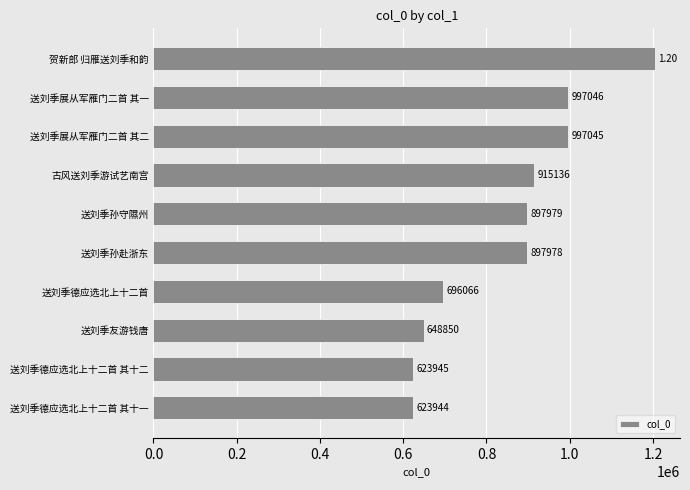

How many data points are less than 897979?

5